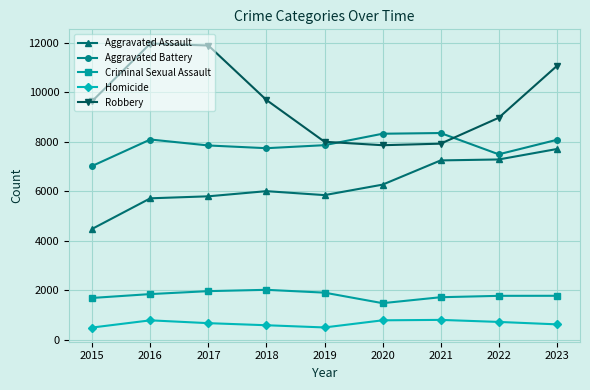

What is the value of the Aggravated Assault point at the 9th from the left?

7701